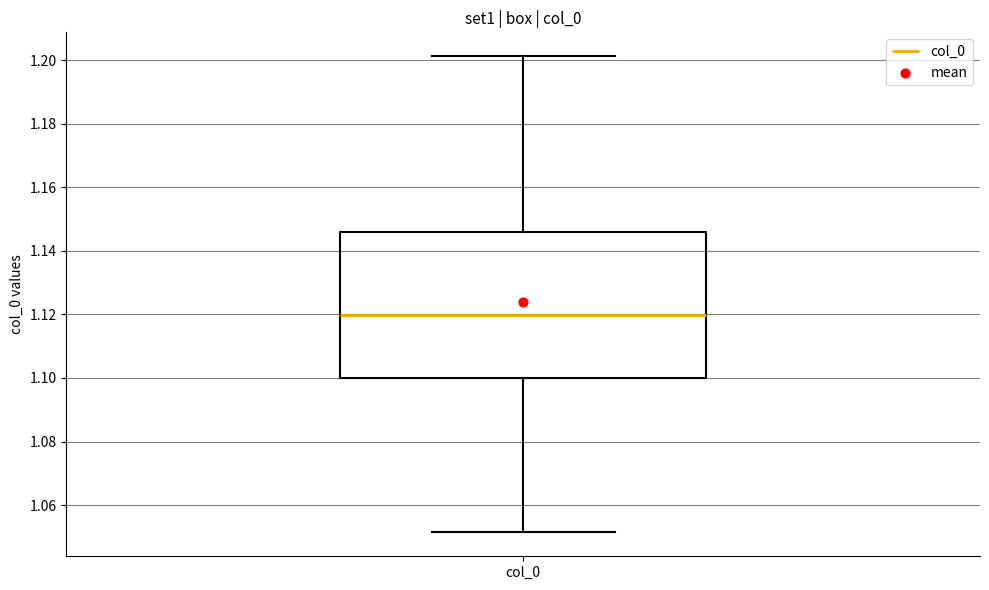

Transcribe this box plot: give where the median line is, the range the box spans, and where the two whiskers end, as read against the y-axis. The values are not printed on the chart, so give them approximately, as read against the axis.

median 1.120, box 1.100 to 1.146, whiskers 1.052 to 1.202